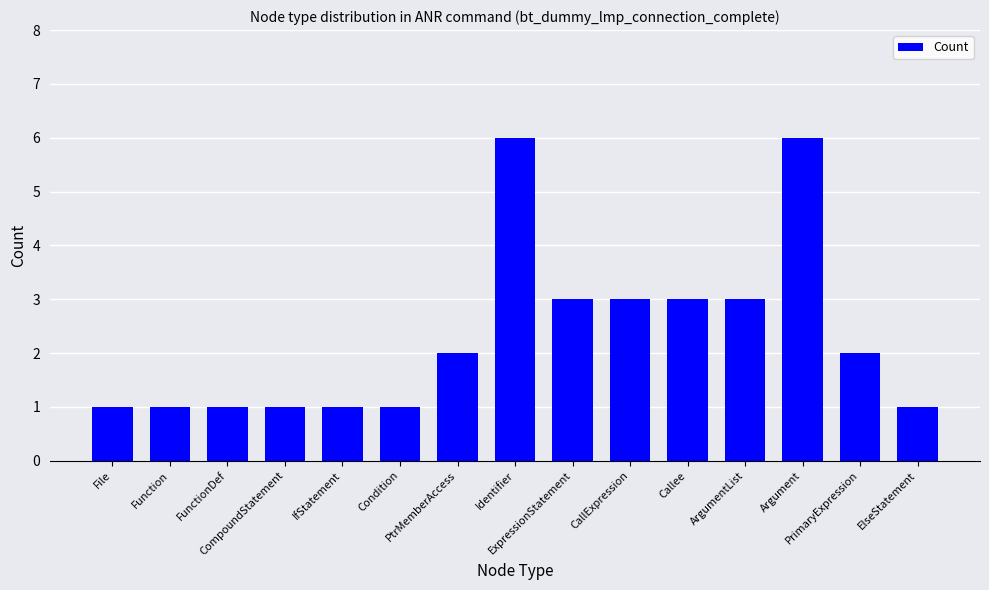

What position from the left is ArgumentList?

12